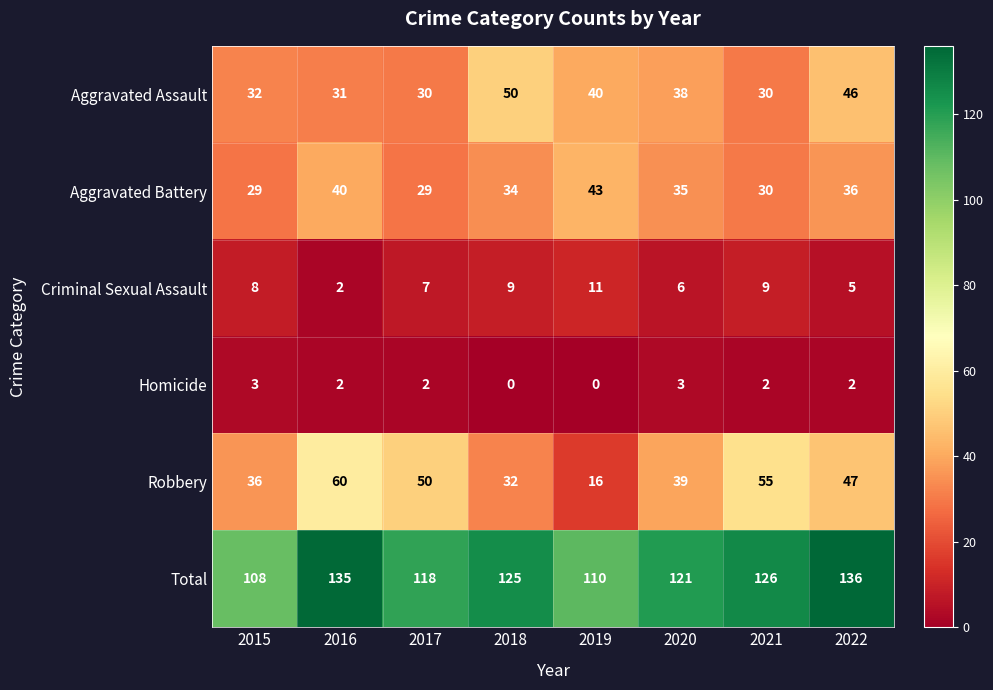

Is the value of Robbery at 2018 greater than the value of Homicide at 2020?

Yes